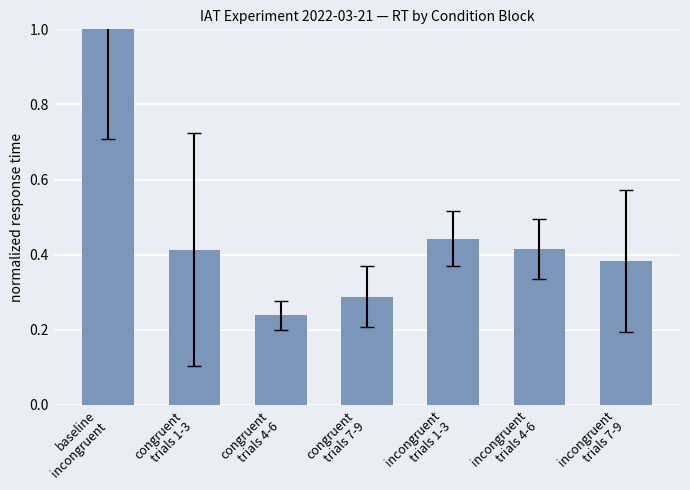

What is the average value?

0.5